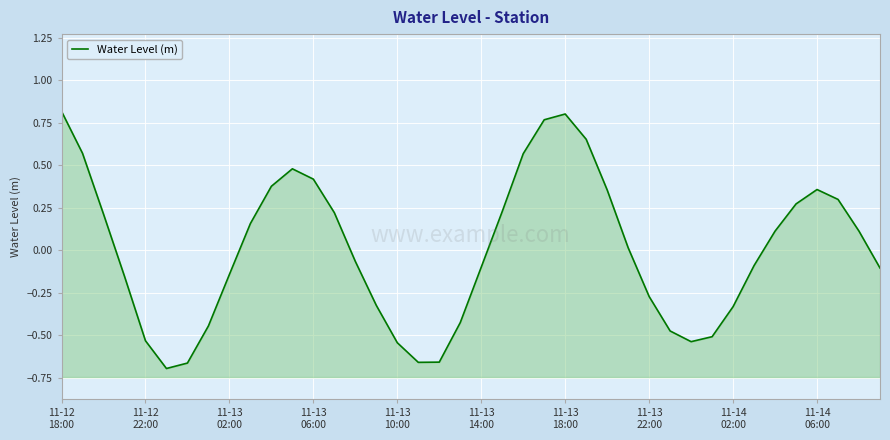

How many categories are shown in the chart?

40